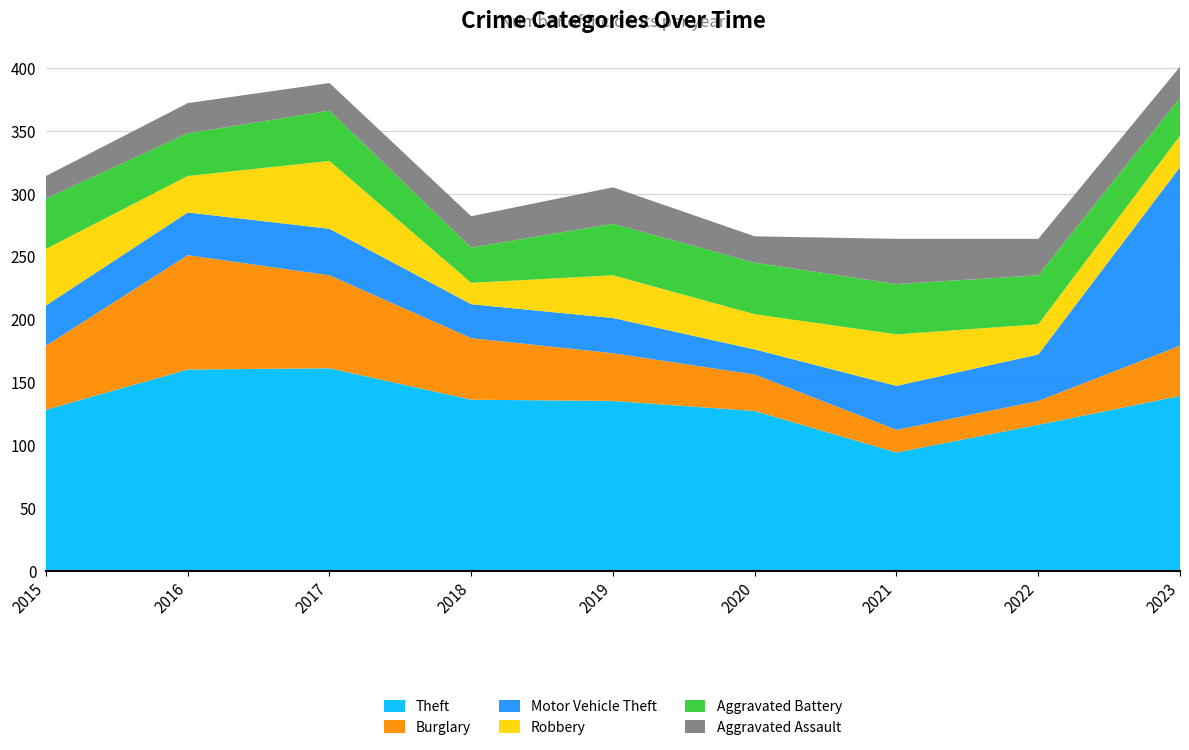

Reading left to right, list all the values displayed in this chart.

Theft: 2015=128	2016=160	2017=161	2018=136	2019=135	2020=127	2021=94	2022=116	2023=139
Burglary: 2015=51	2016=91	2017=74	2018=49	2019=38	2020=29	2021=18	2022=19	2023=40
Motor Vehicle Theft: 2015=32	2016=34	2017=37	2018=27	2019=28	2020=20	2021=35	2022=37	2023=142
Robbery: 2015=45	2016=29	2017=54	2018=17	2019=34	2020=28	2021=41	2022=24	2023=25
Aggravated Battery: 2015=40	2016=34	2017=40	2018=28	2019=41	2020=41	2021=40	2022=39	2023=30
Aggravated Assault: 2015=18	2016=24	2017=22	2018=25	2019=29	2020=21	2021=36	2022=29	2023=25